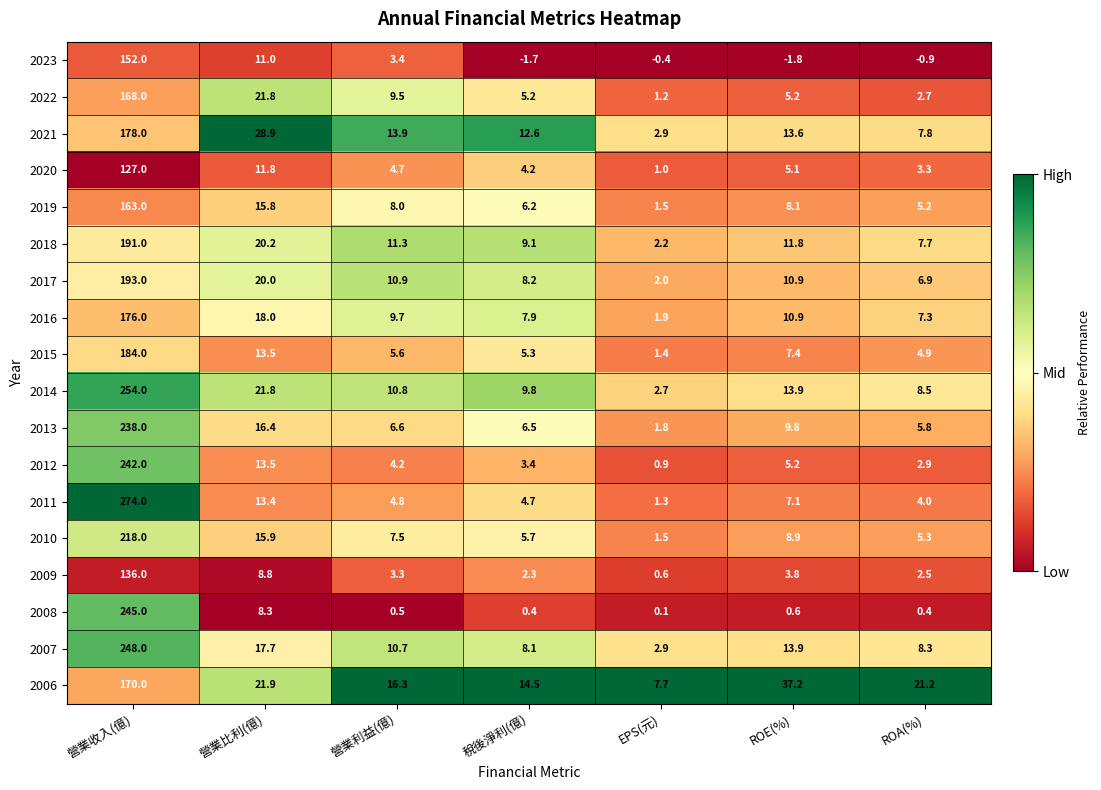

What is the average value of the 2018 series?

36.2